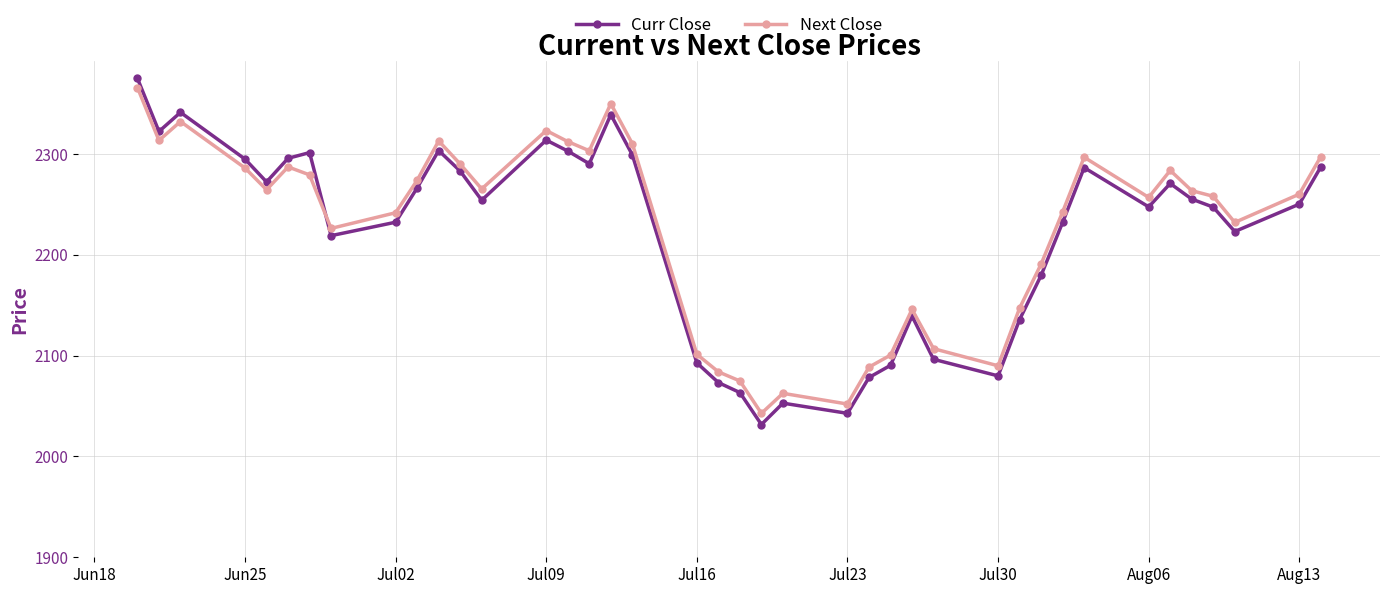

What is the value of the Next Close point at the 37th from the left?

2258.1